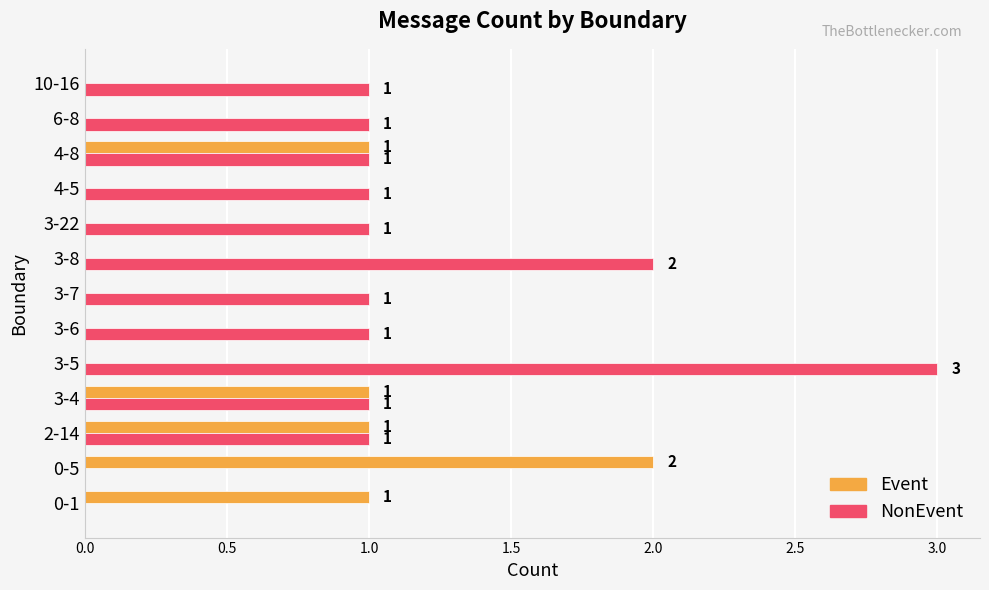

The value of NonEvent at 2-14 is 1. True or false?

True